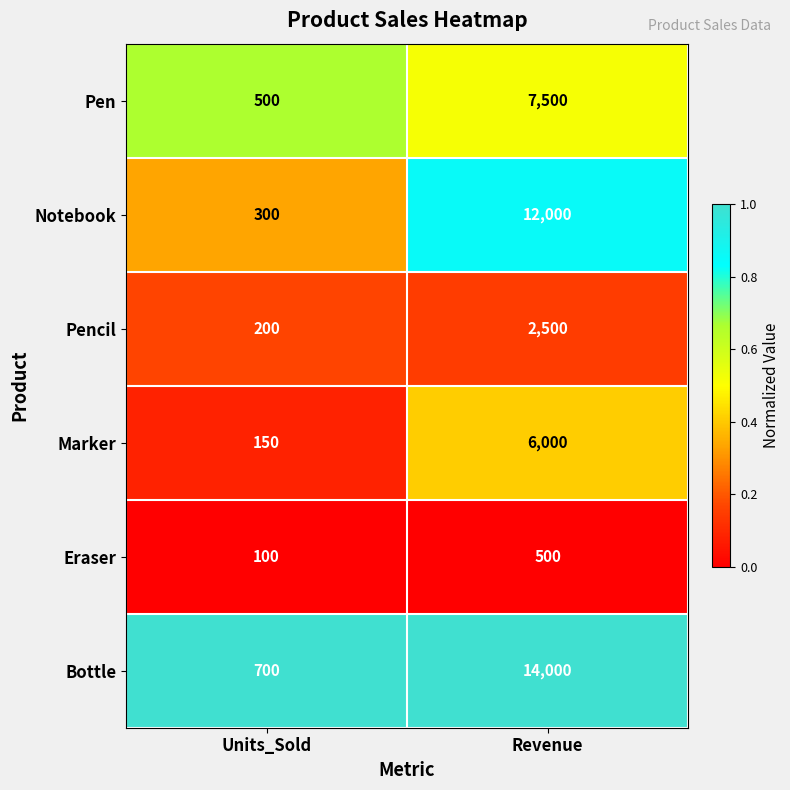

List the series in order of their peak value, lowest first.

Eraser, Pencil, Marker, Pen, Notebook, Bottle